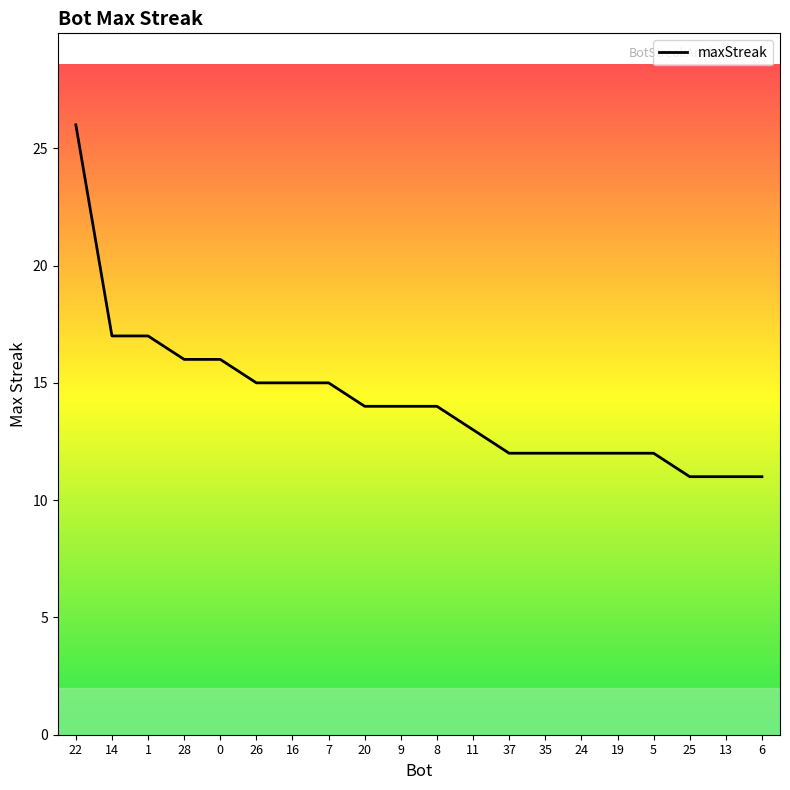

What position from the left is 7?

8